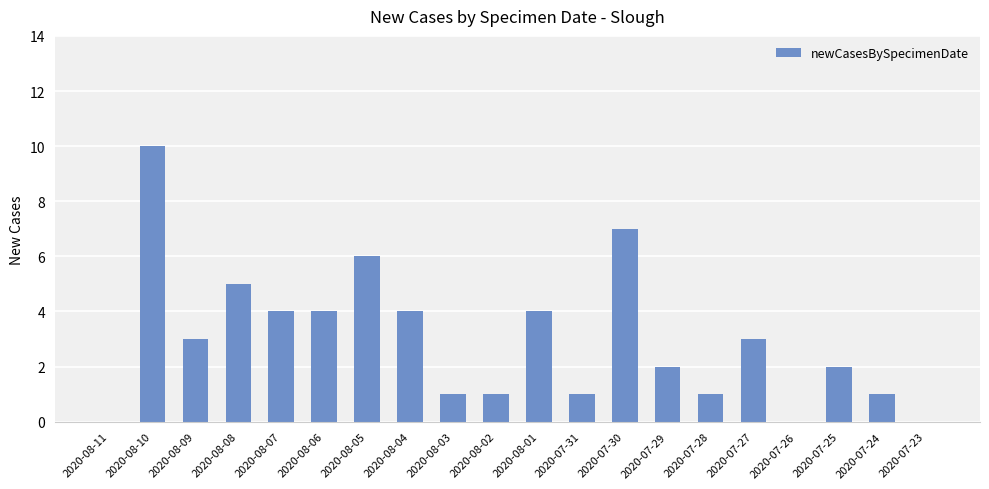

What is the average value?

3